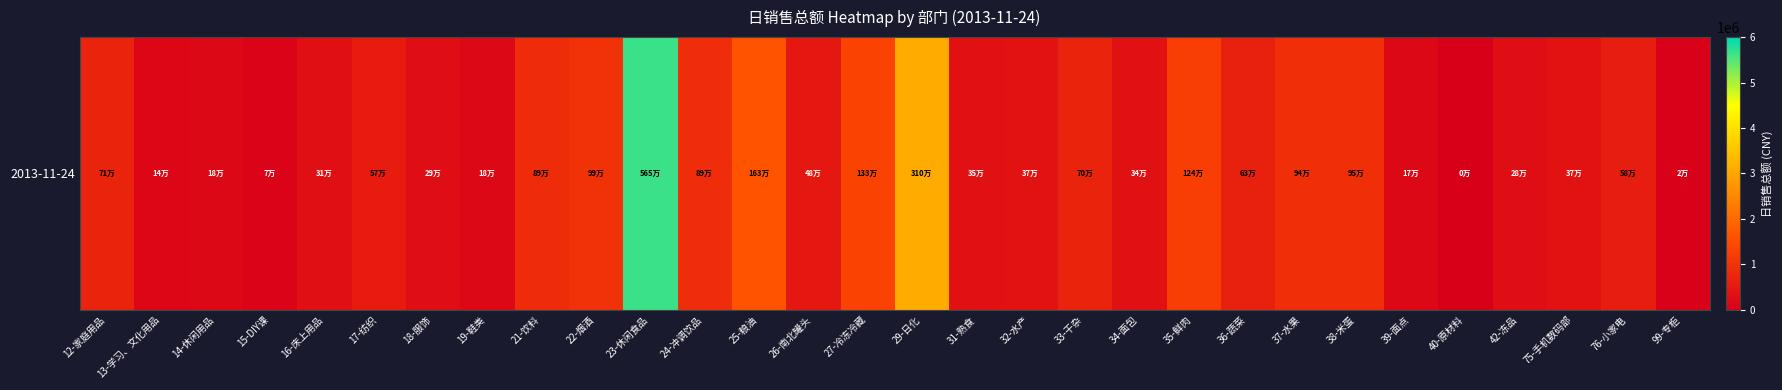

List the labels in order of value, smallest first.

40-原材料, 99-专柜, 15-DIY课, 13-学习、文化用品, 39-面点, 14-休闲用品, 19-鞋类, 42-冻品, 18-服饰, 16-床上用品, 34-面包, 31-熟食, 32-水产, 75-手机数码部, 26-南北罐头, 17-纺织, 76-小家电, 36-蔬菜, 33-干杂, 12-家庭用品, 21-饮料, 24-冲调饮品, 37-水果, 38-米蛋, 22-烟酒, 35-鲜肉, 27-冷冻冷藏, 25-粮油, 29-日化, 23-休闲食品